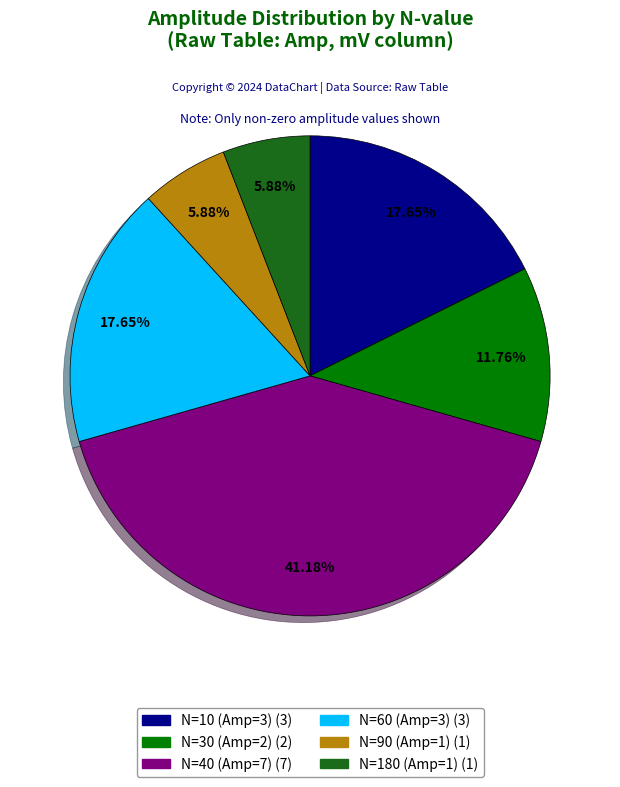

Does any single category account for the majority?

No